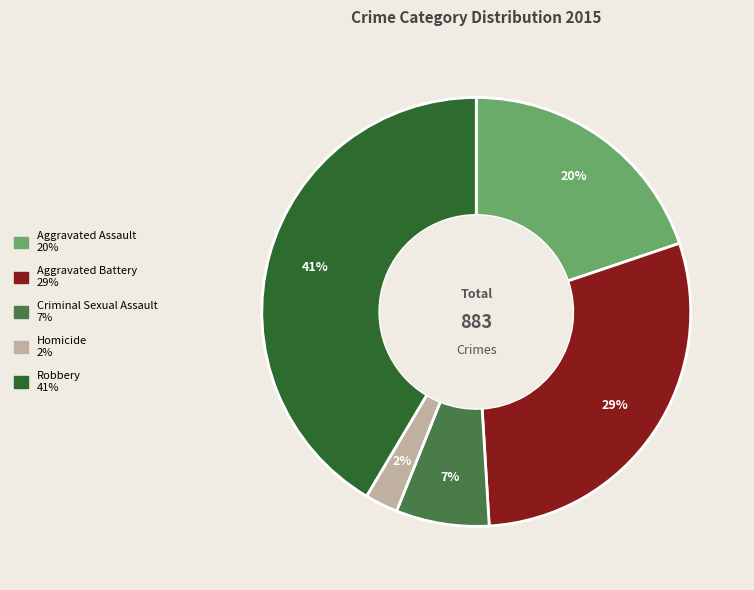

Do Aggravated Battery and Criminal Sexual Assault together represent more than half of the pie?

No